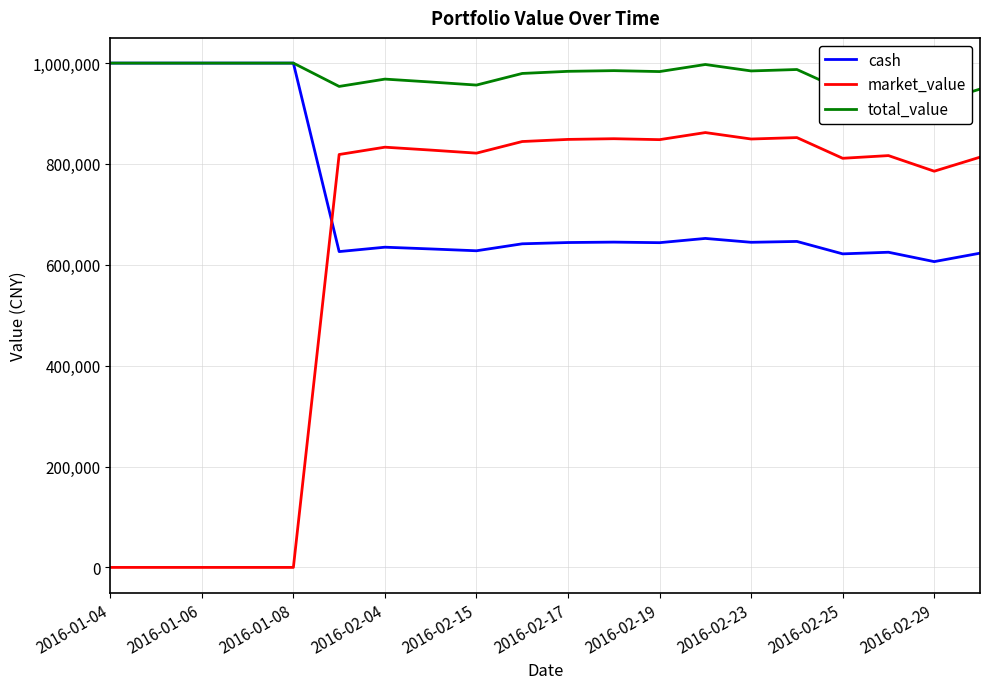

The value of market_value at 2016-01-06 is 0.0. True or false?

True